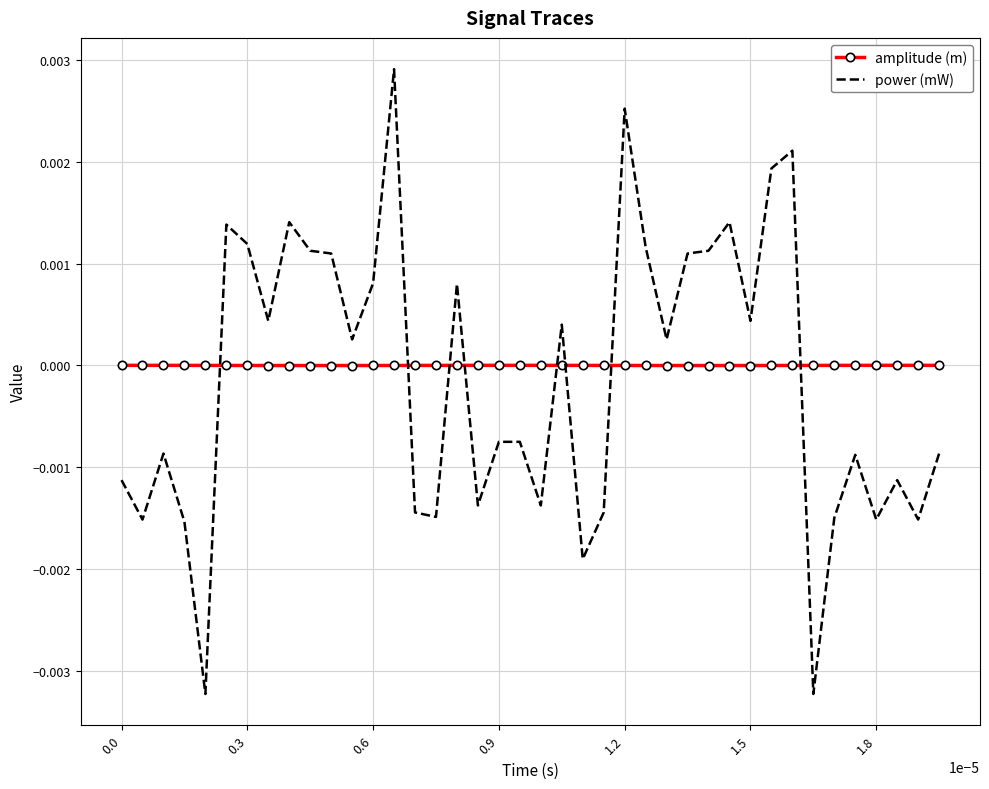

Which series has the largest range (max minus min)?

power (mW)